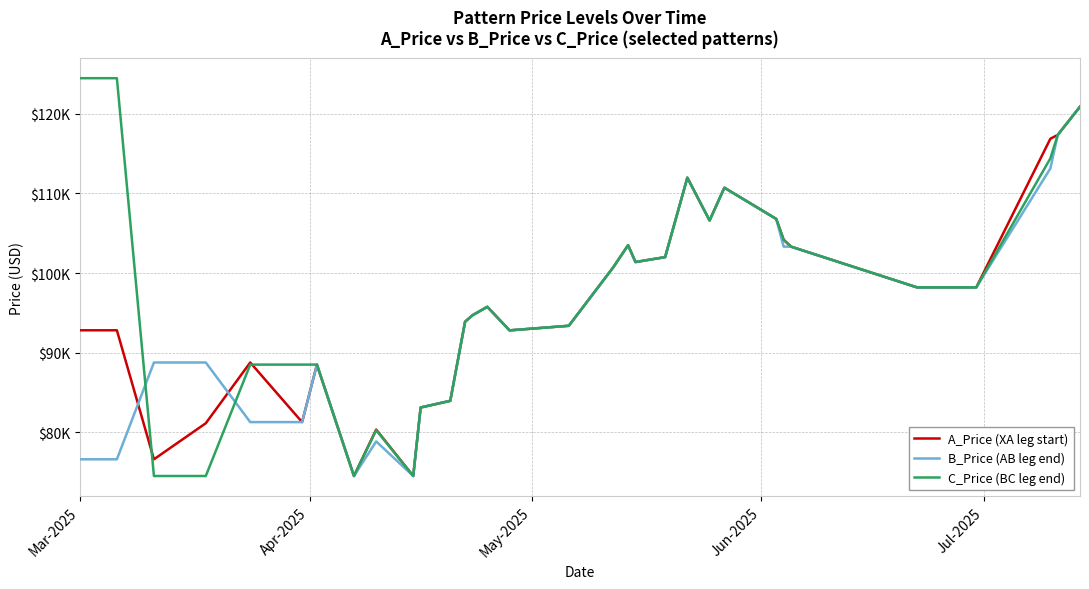

Does the chart have visible grid lines?

Yes